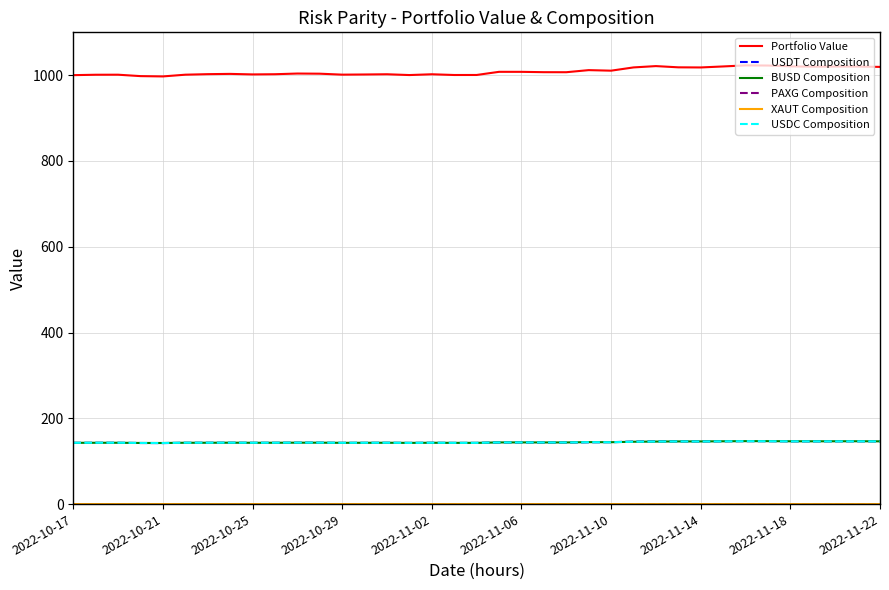

Which series has the largest total across all categories?

Portfolio Value